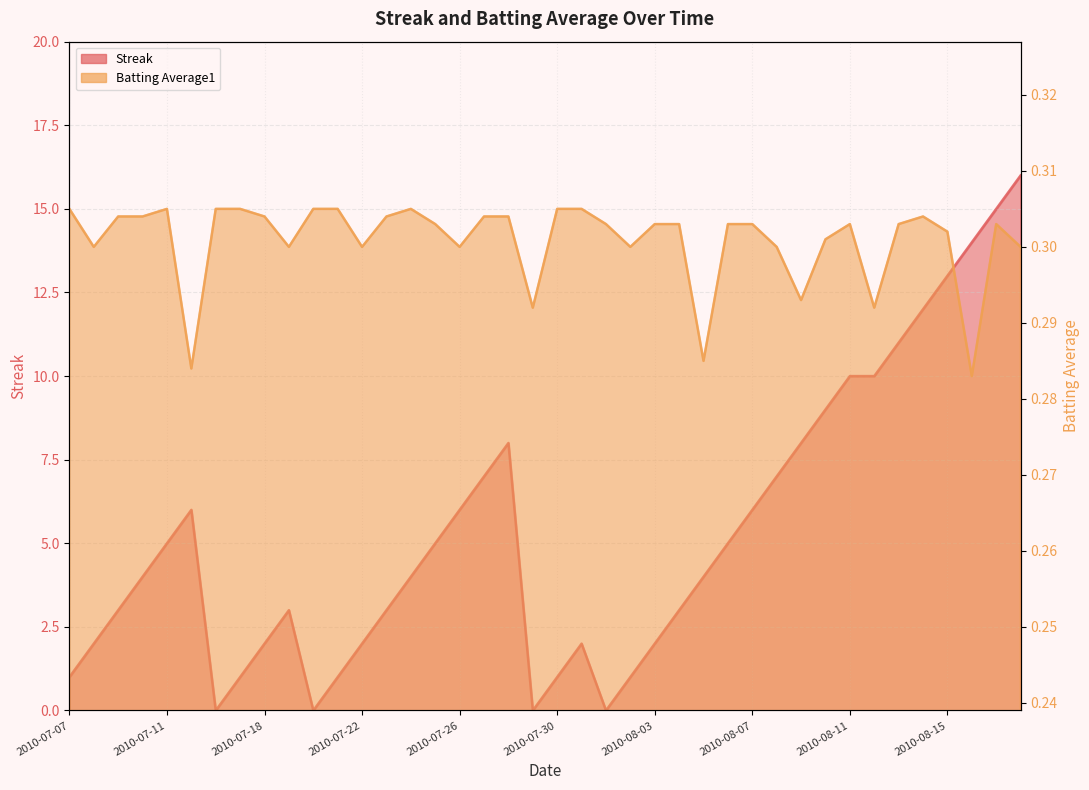

How many data points does each series have?

40